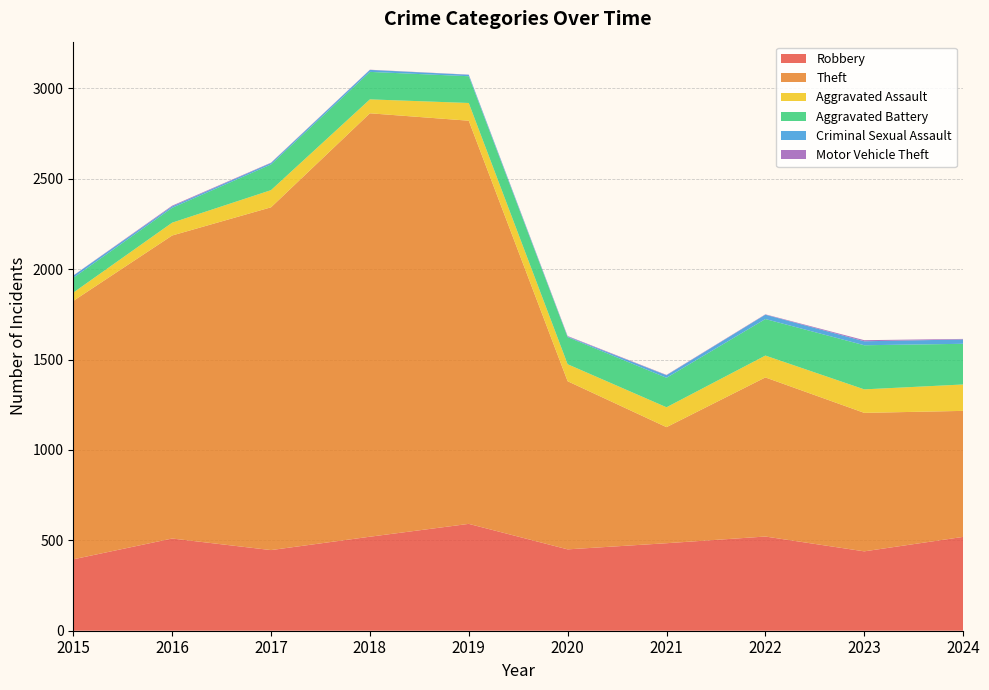

Reading left to right, extract all data points from this chart.

Robbery: 395	510	446	520	591	450	484	521	439	519
Theft: 1429	1676	1896	2342	2230	930	642	880	766	697
Aggravated Assault: 46	71	95	77	98	94	110	121	130	146
Aggravated Battery: 82	82	142	152	148	150	163	202	244	225
Criminal Sexual Assault: 12	8	8	11	8	3	14	24	22	24
Motor Vehicle Theft: 1	4	2	1	1	3	2	2	6	3